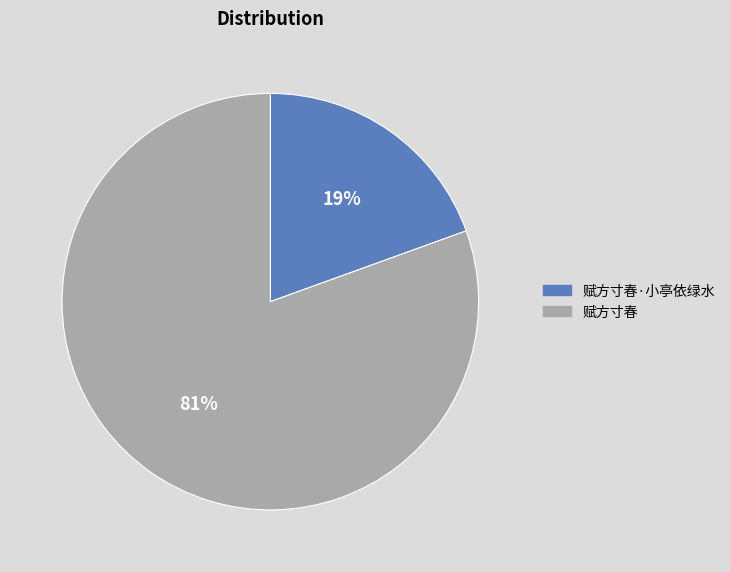

Is the sum of 赋方寸春·小亭依绿水 and 赋方寸春 greater than half?

Yes